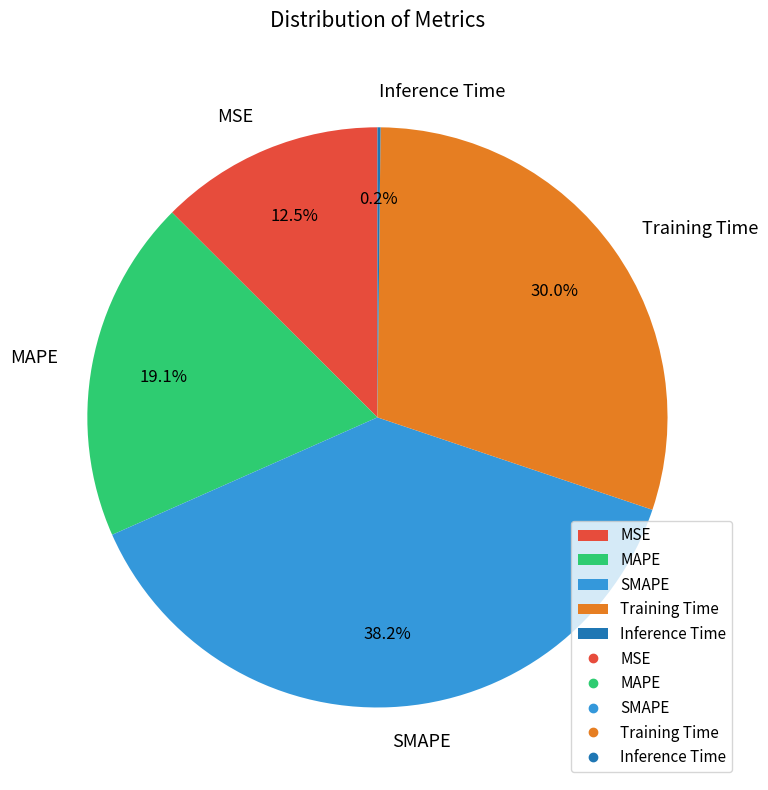

To the nearest percent, what is the average slice percentage?

20%